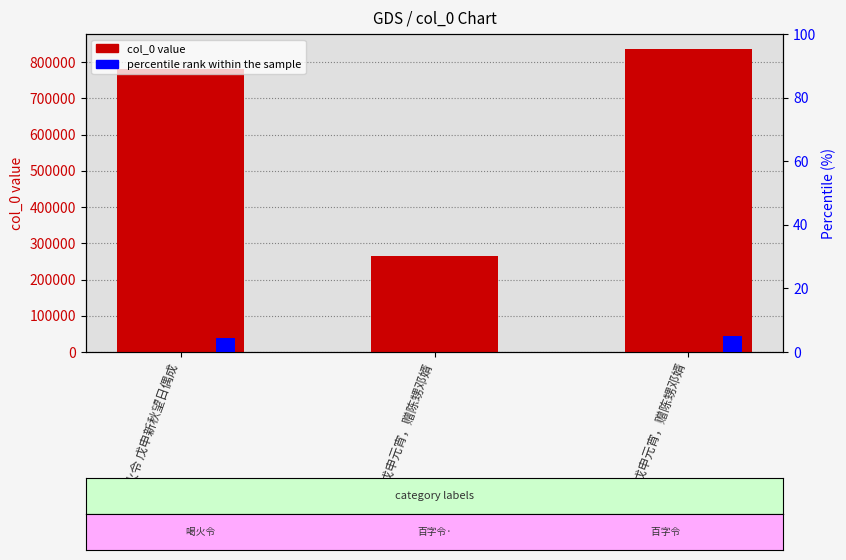

True or false: percentile rank within the sample has a value of 0.0 at 百字令·戊申元宵，赠陈甥邓婿.

True